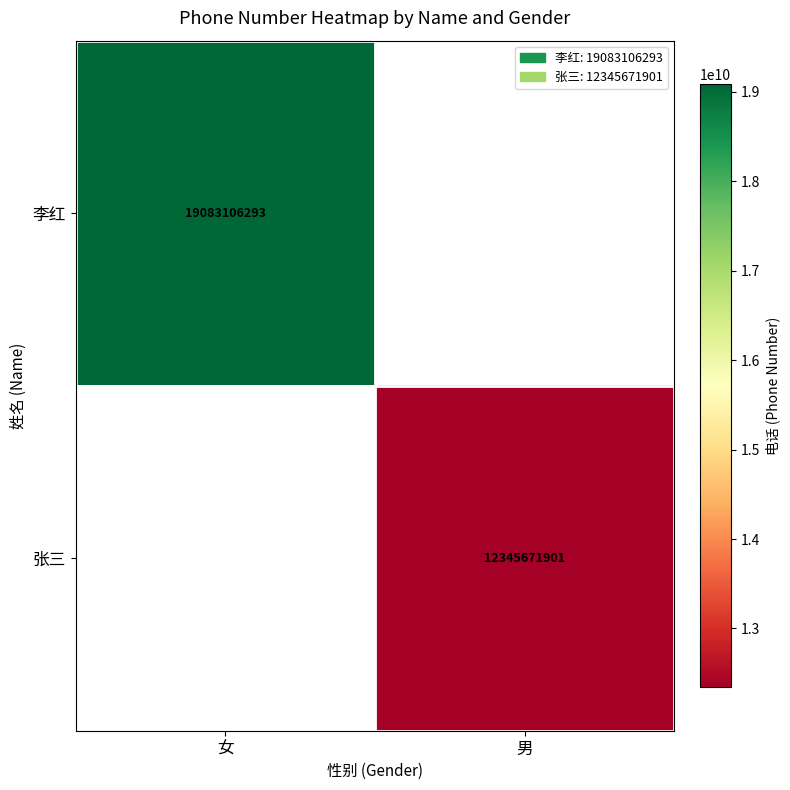

What is the minimum value shown in the chart?

12345671901.0